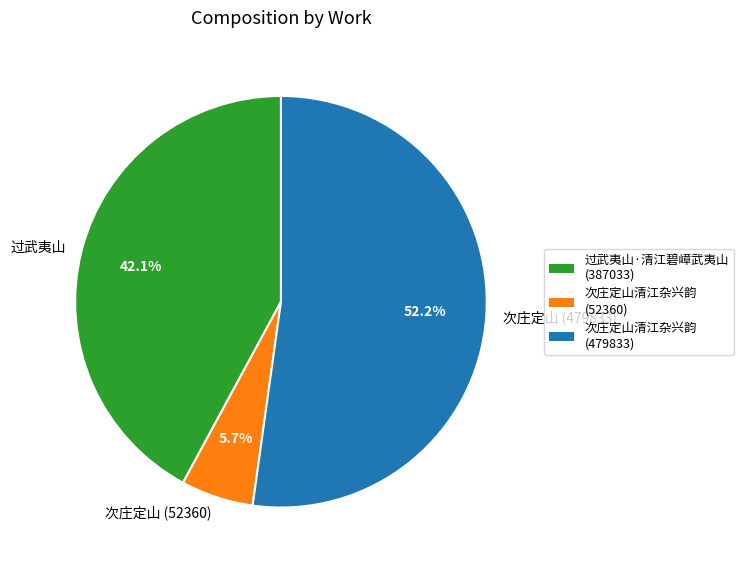

Approximately how many times larger is the value at 过武夷山 compared to 次庄定山 (479833)?

0.8